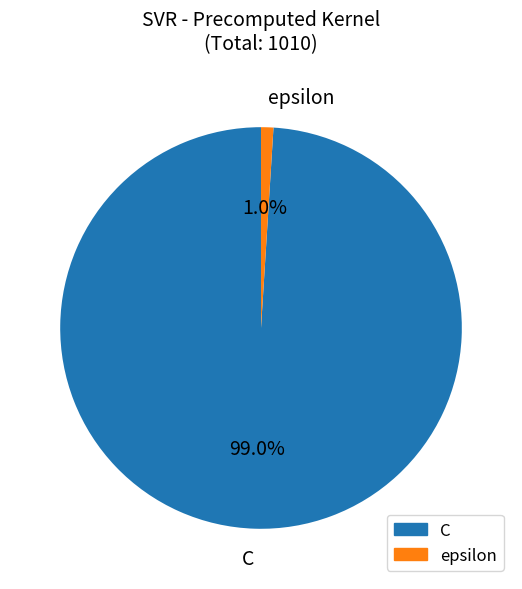

Which category has the smallest portion of the pie?

epsilon